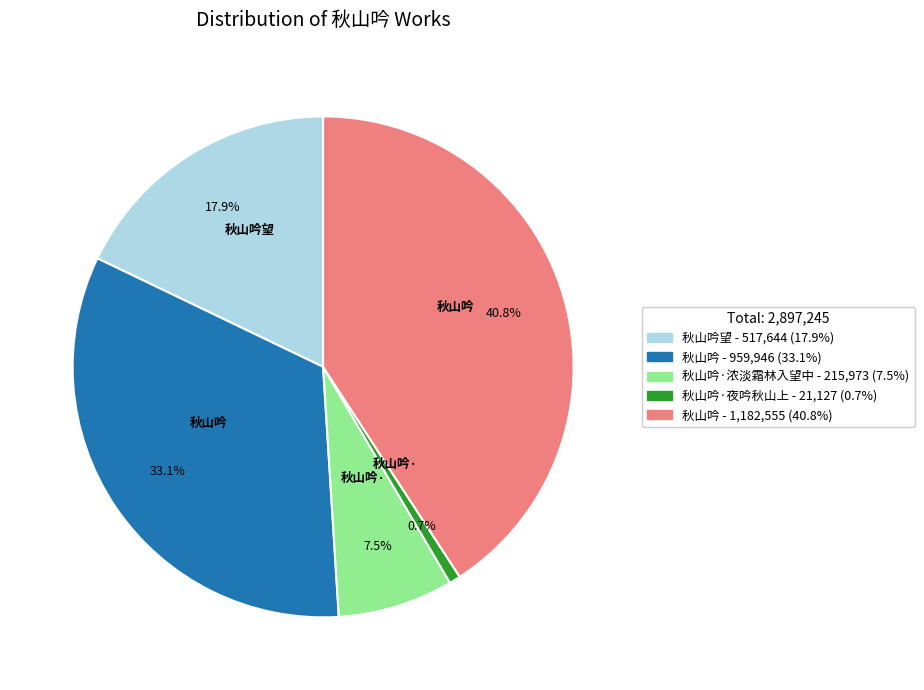

Does any single category account for the majority?

No